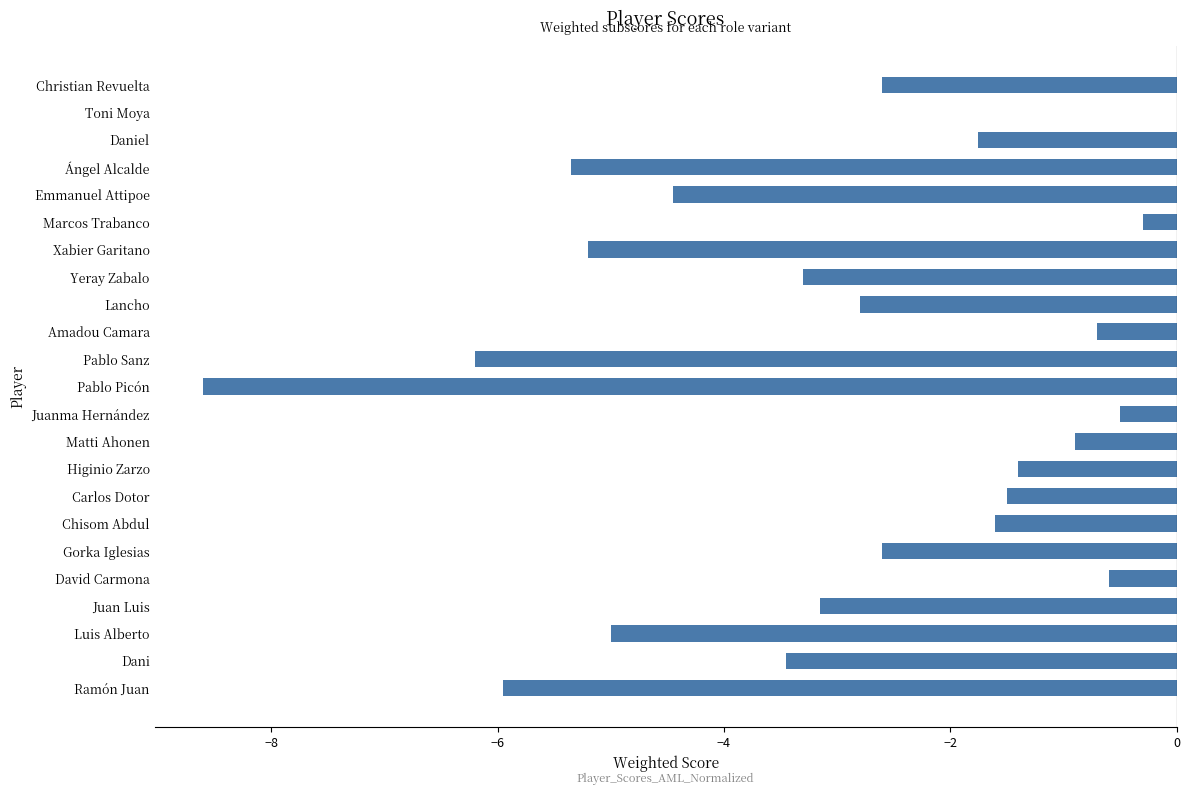

How many values exceed -2?

10